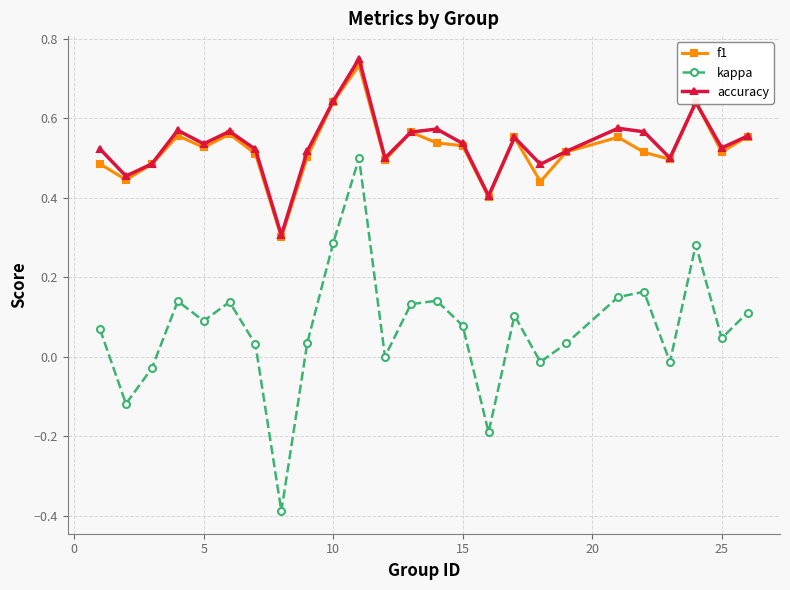

Which series has the largest range (max minus min)?

kappa